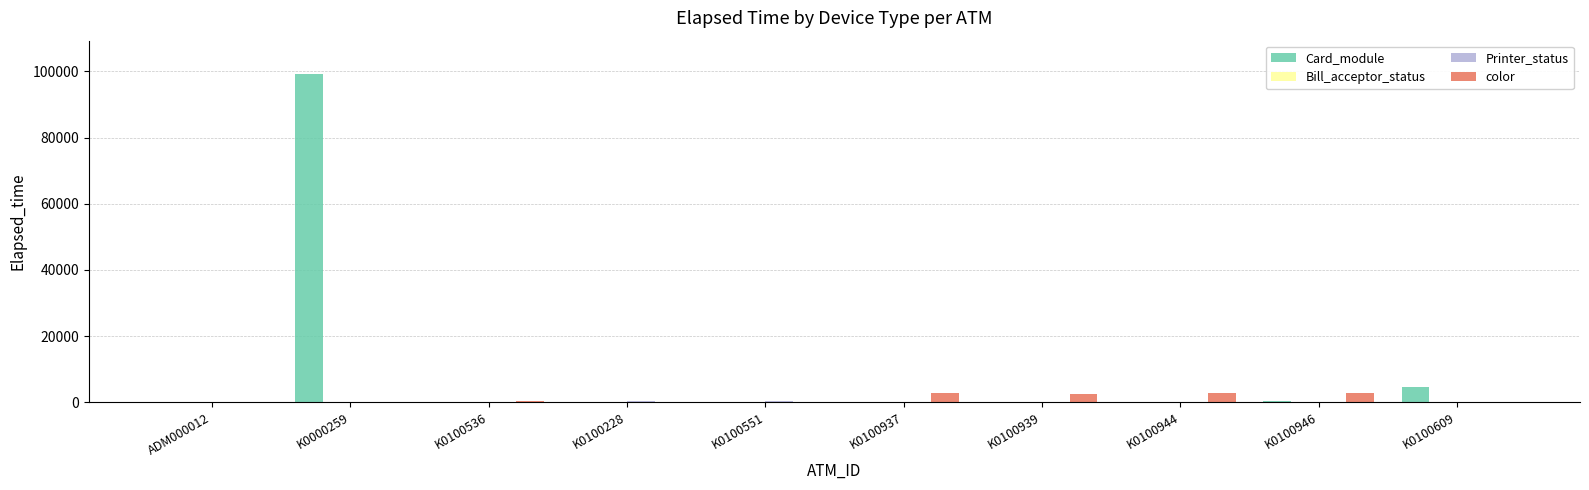

At which category is the sum across all series the highest?

K0000259